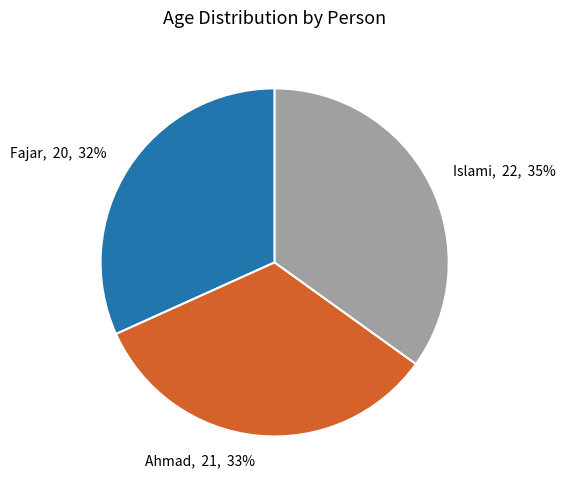

Is Islami the majority of the pie?

No